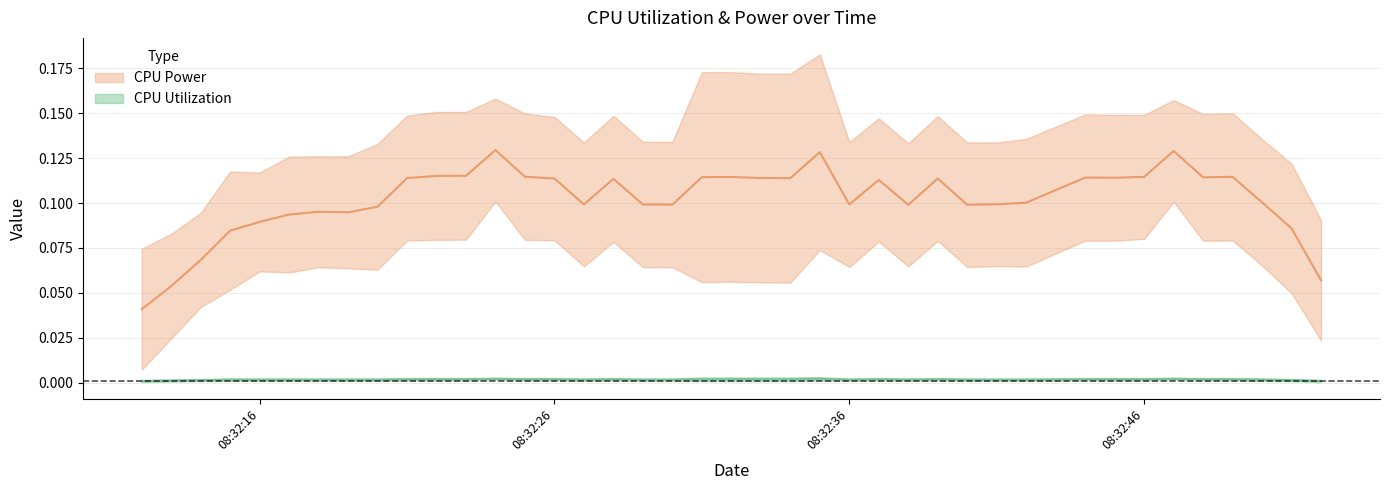

The value of CPU Utilization at 2025-03-26 08:32:12 is 0.0. True or false?

True